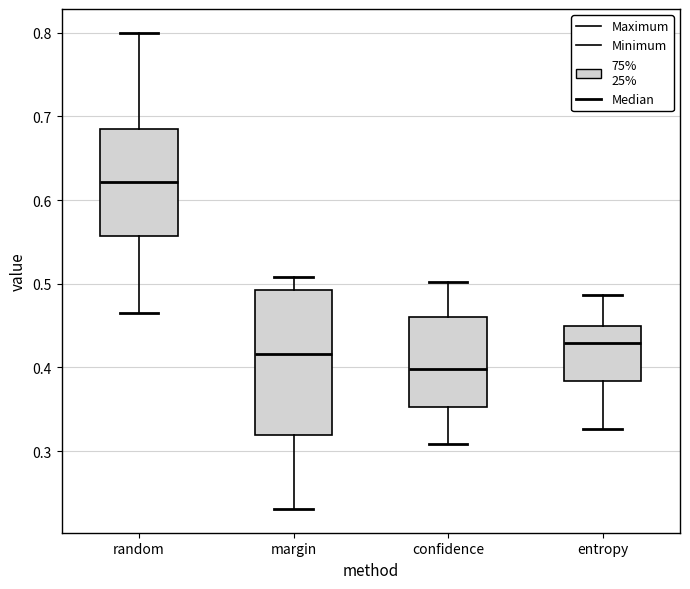

Which box is the tallest, from its lower edge to its upper edge?

margin